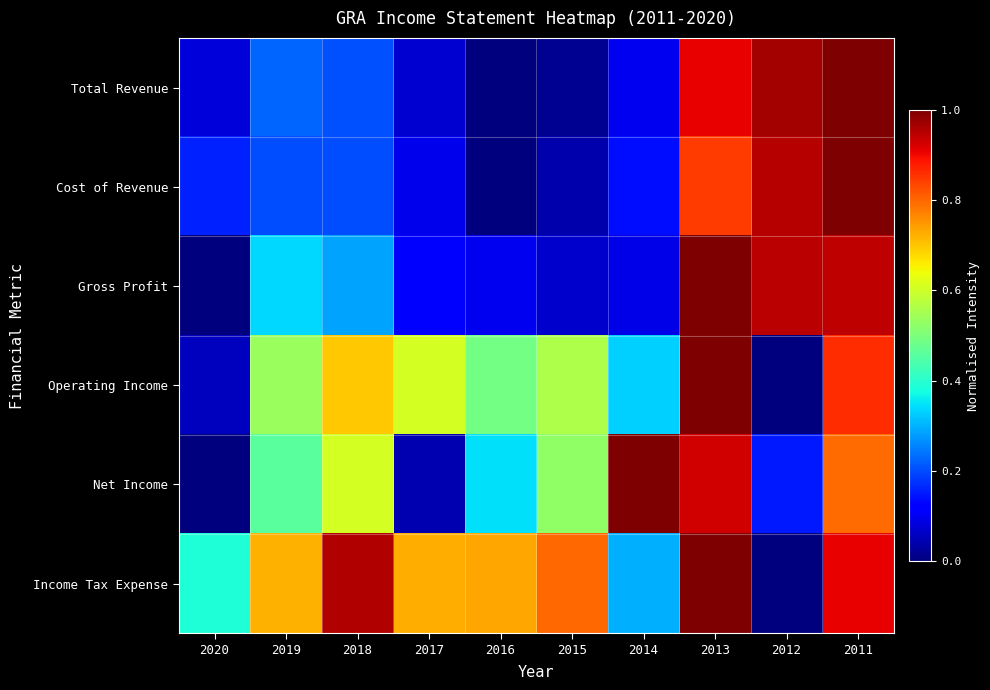

How many series are shown in this chart?

6